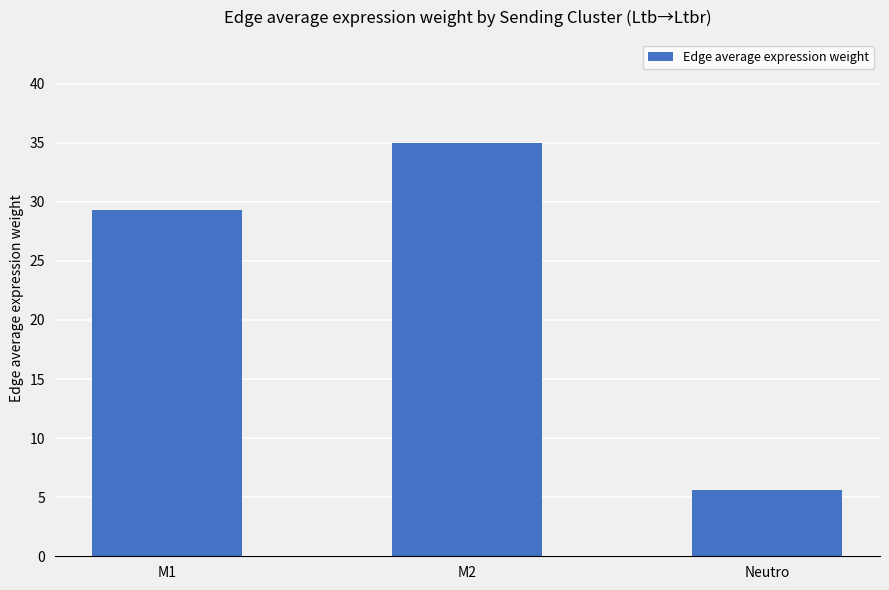

What position from the left is Neutro?

3